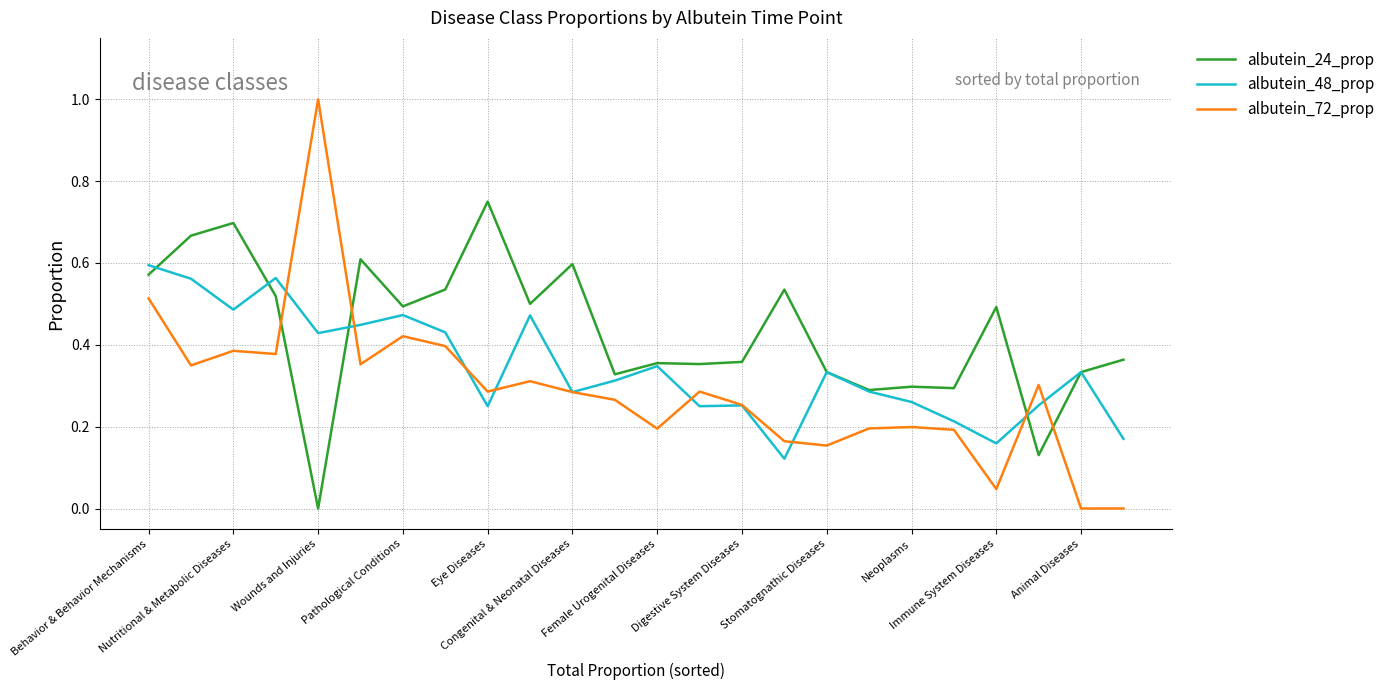

Count the number of data series in this chart.

3